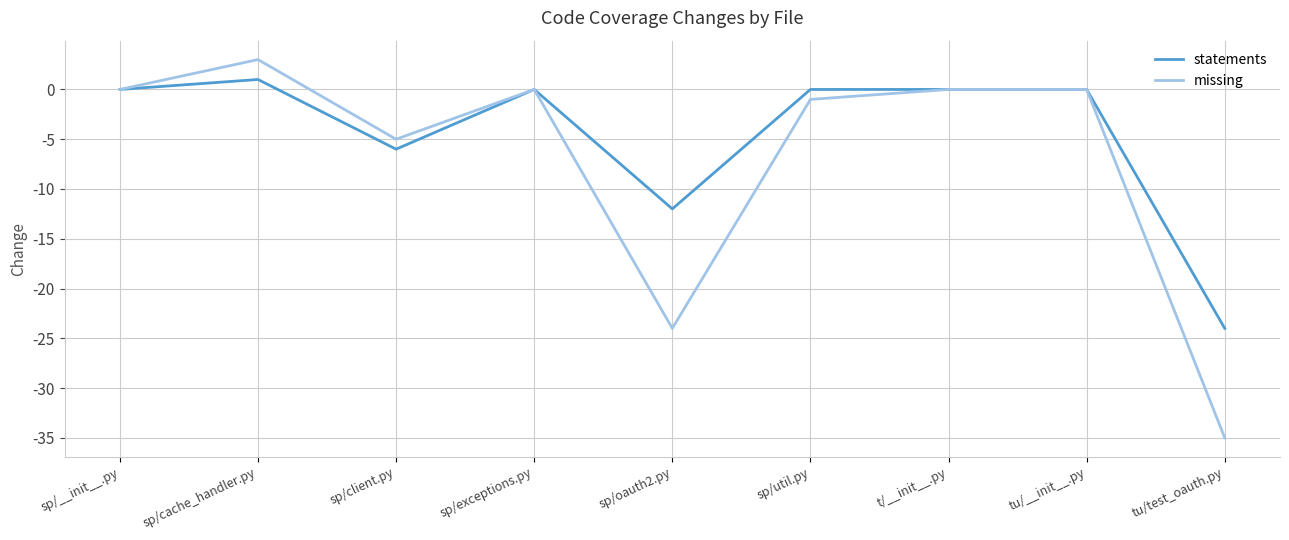

The statements series shows 0 at tu/__init__.py. True or false?

True